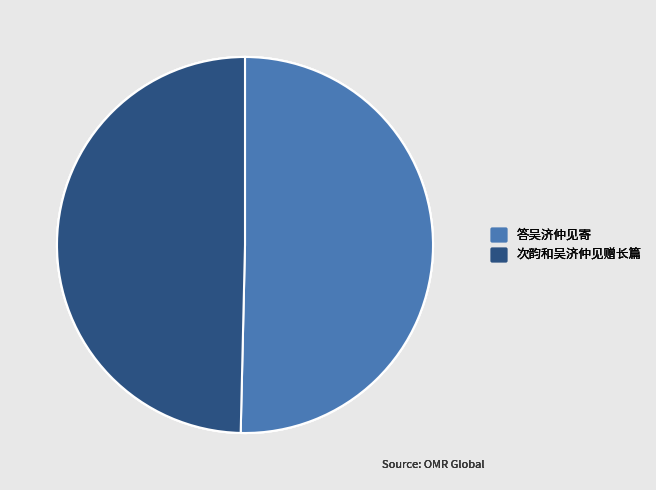

The 次韵和吴济仲见赠长篇 slice represents 57% of the pie. True or false?

False